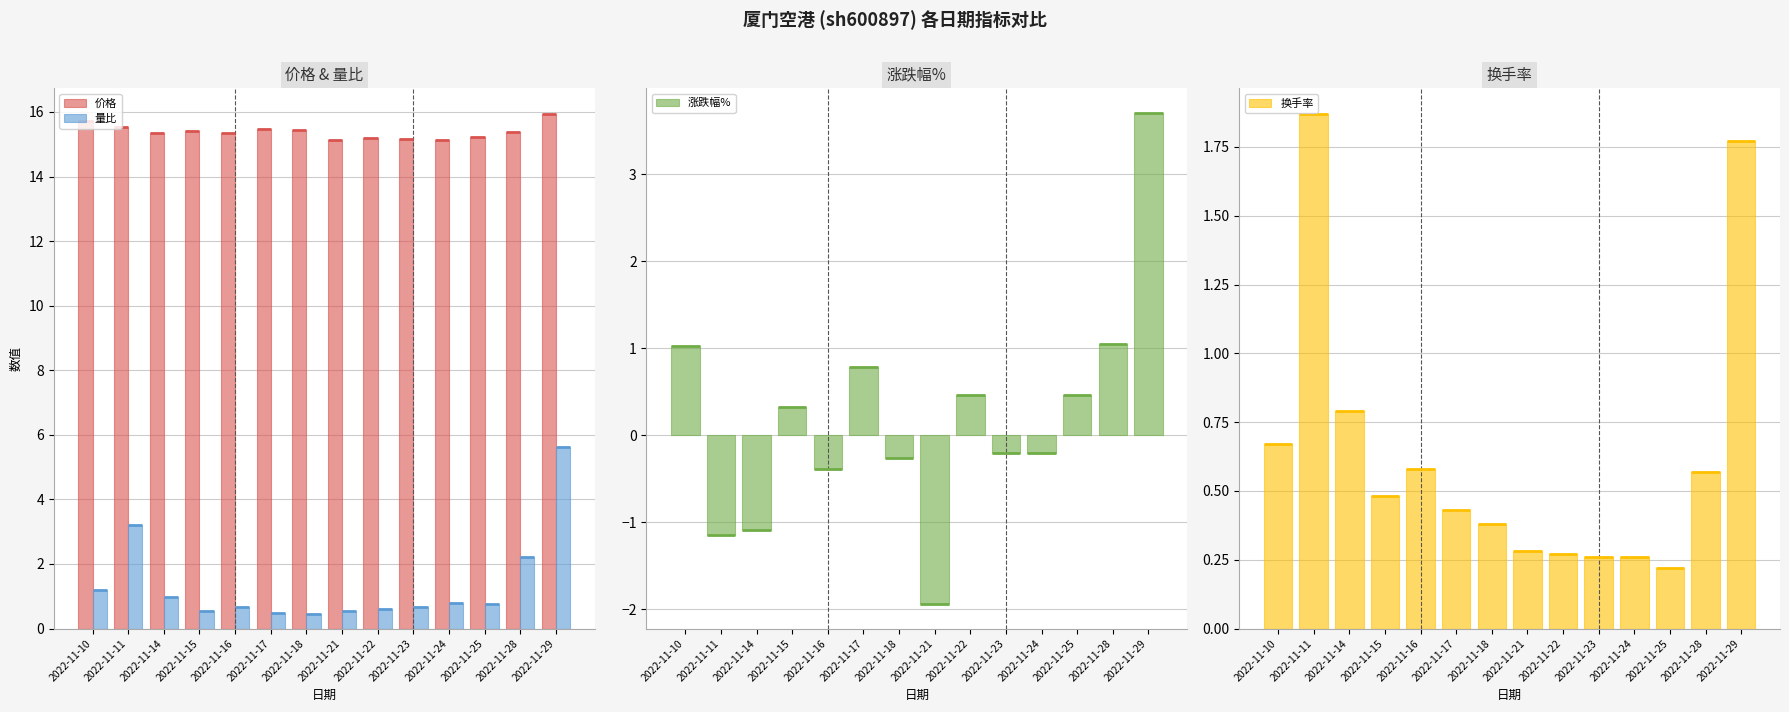

What is the lowest value of the 换手率 series?

0.2